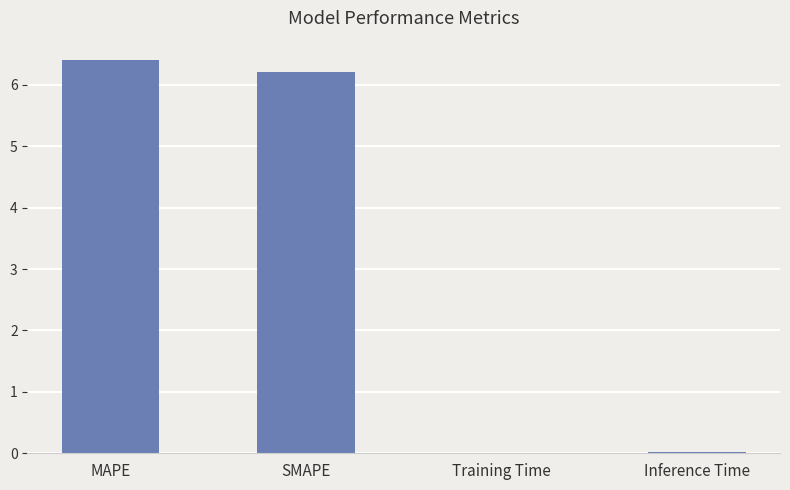

At which category does the chart reach its peak across all series?

MAPE